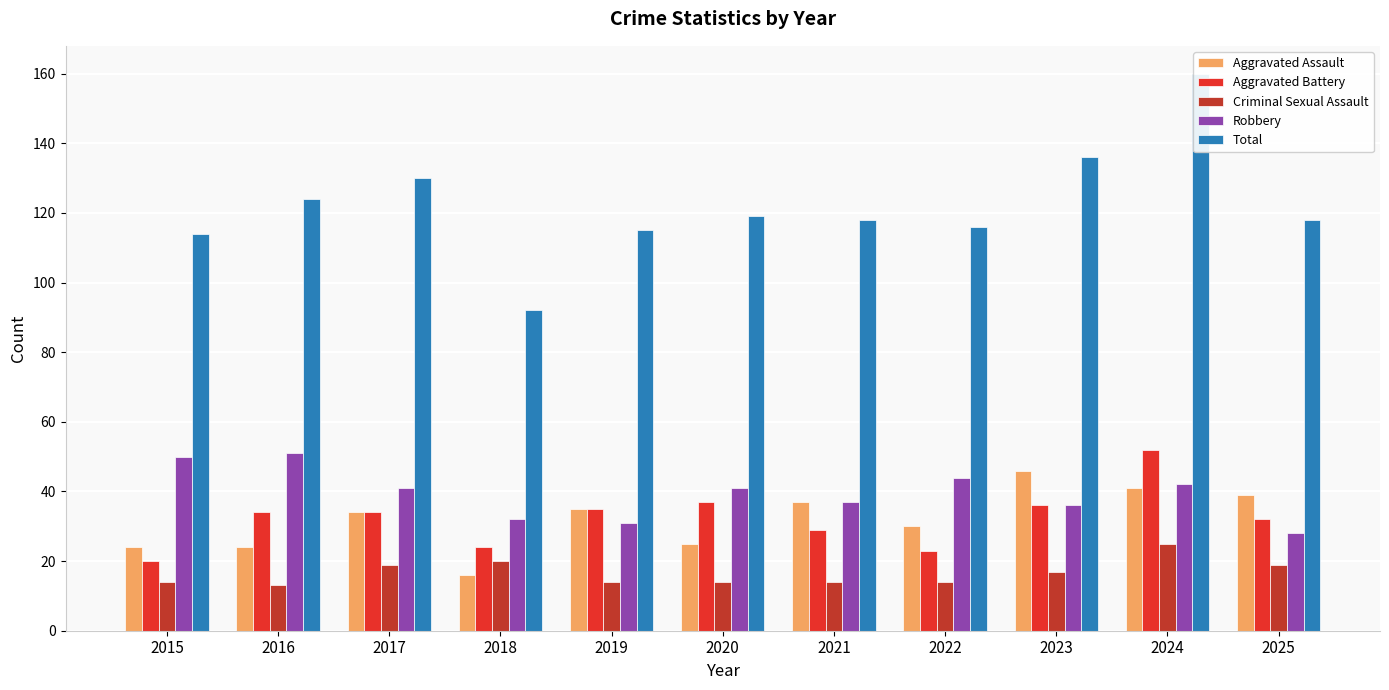

What is the value of the Total bar at the 10th from the left?

160